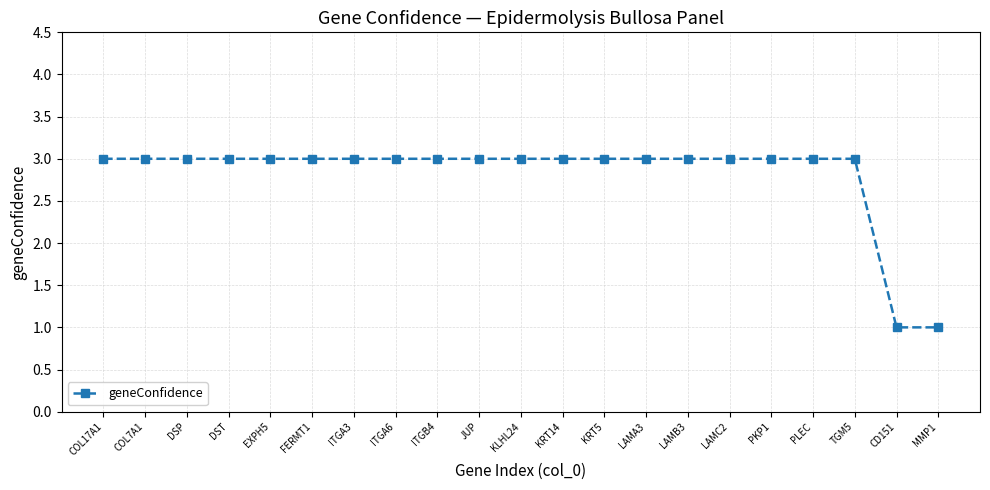

Does the chart have visible grid lines?

Yes